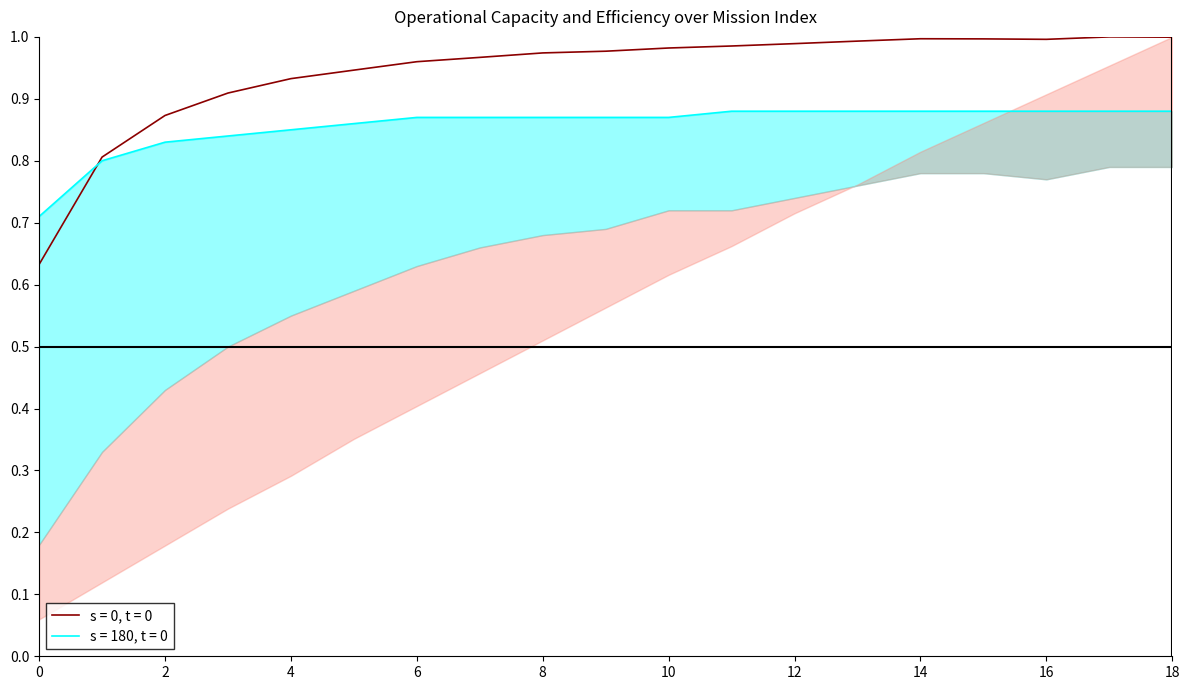

True or false: s = 0, t = 0 has a value of 1.6 at 12.

False